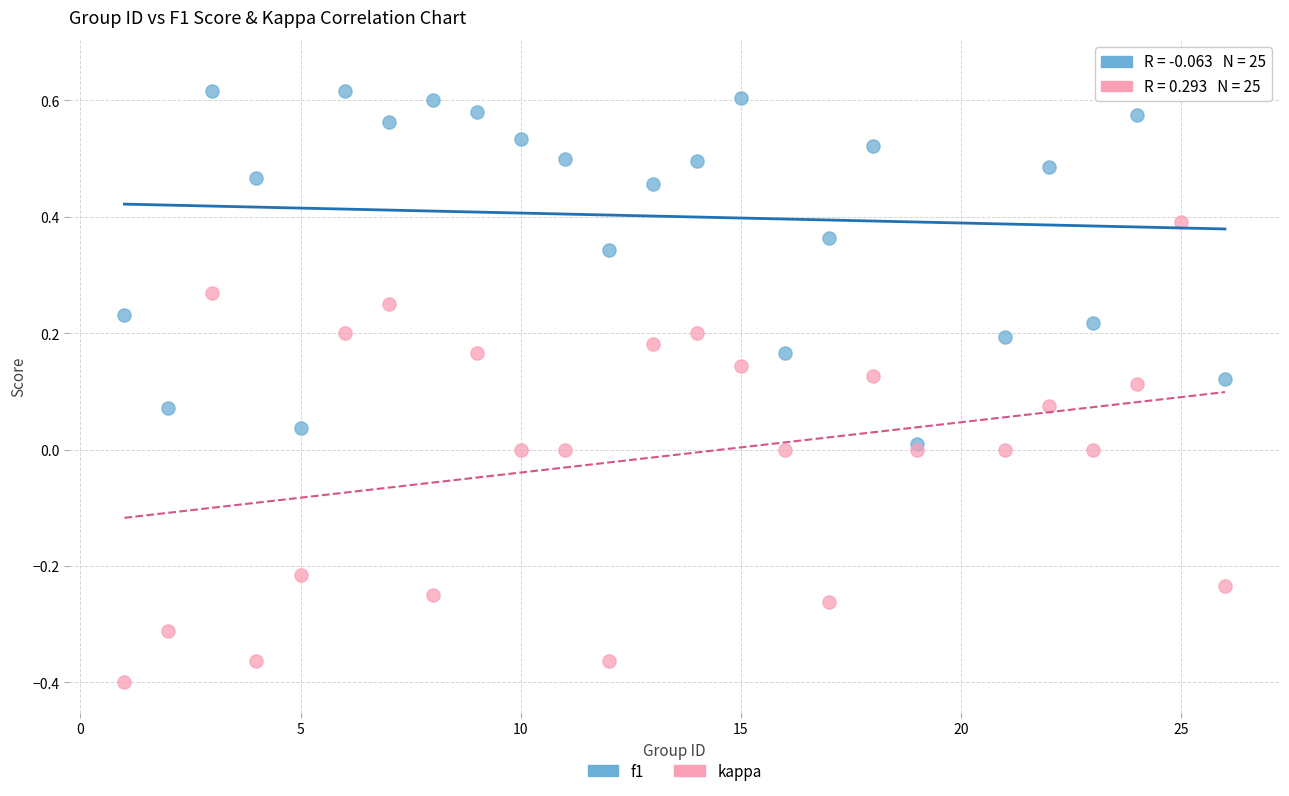

What are all the series names shown in the legend?

f1, kappa